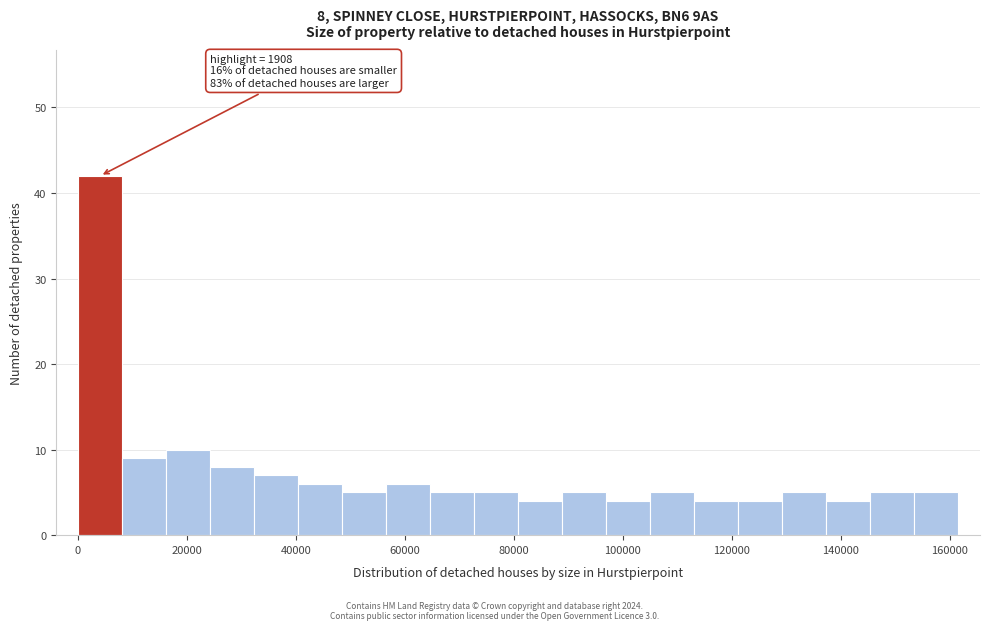

Which range on the x-axis has the tallest bar?

0 to 8000